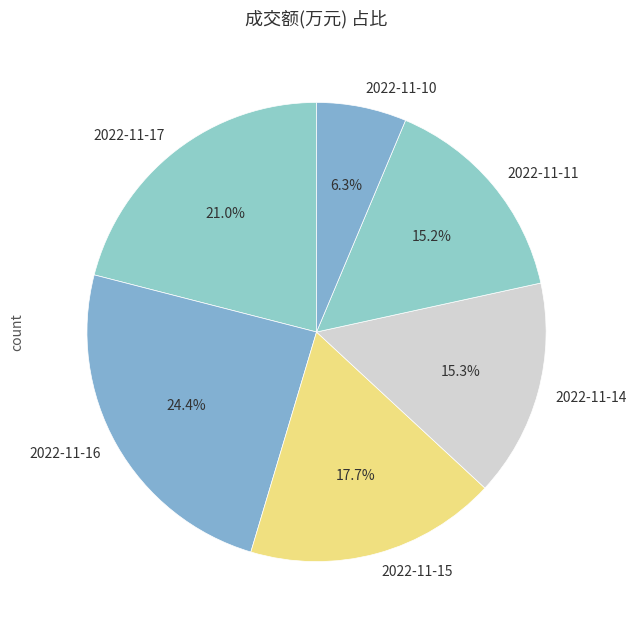

The 2022-11-17 slice represents 21% of the pie. True or false?

True